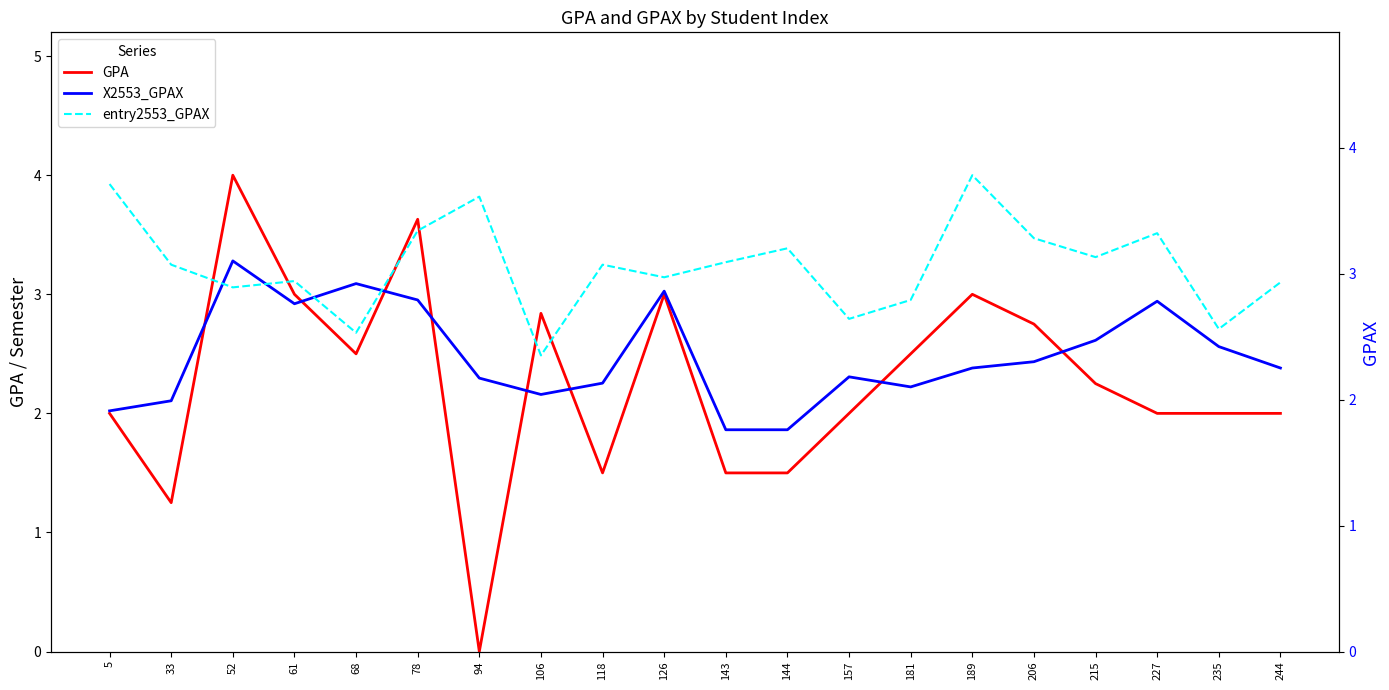

What are all the series names shown in the legend?

GPA, X2553_GPAX, entry2553_GPAX